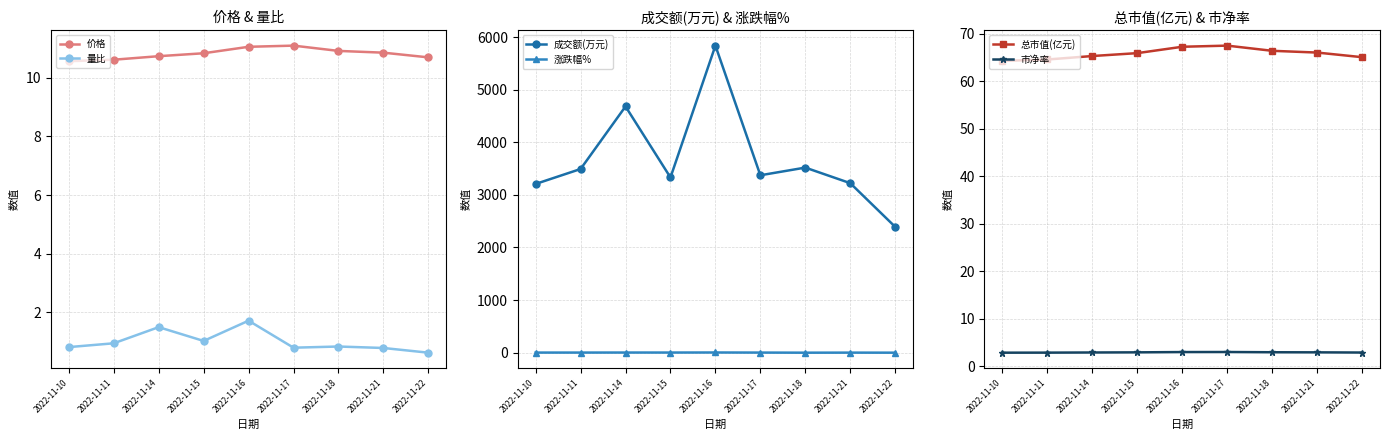

Is the value of 成交额(万元) at 2022-11-14 greater than the value of 市净率 at 2022-11-15?

Yes